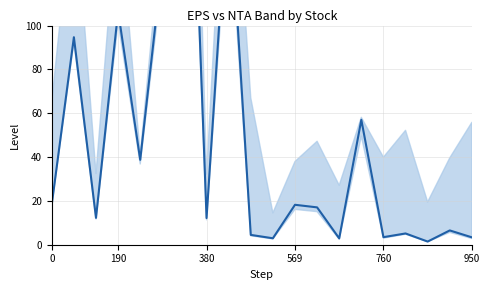

Does the chart have visible grid lines?

Yes